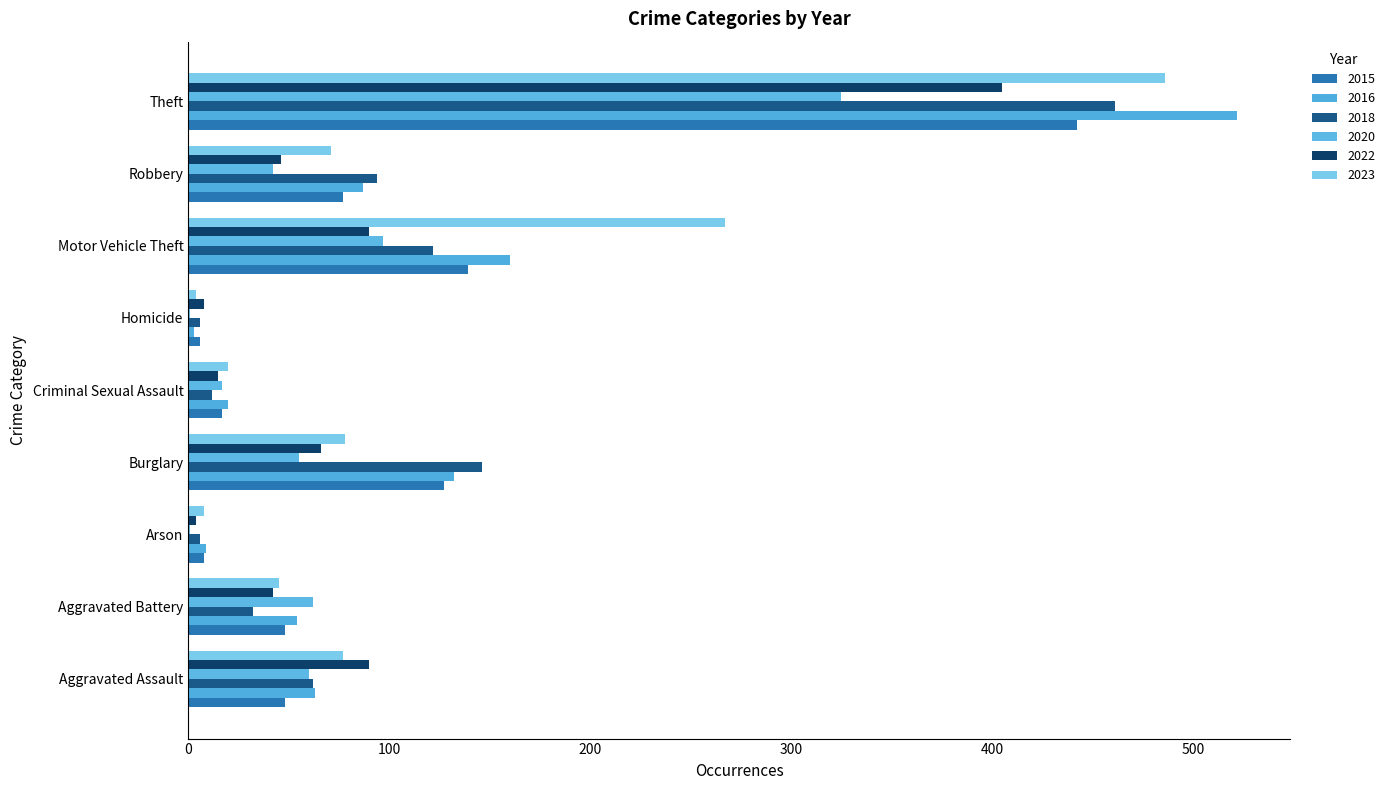

How many distinct data groups are displayed?

6